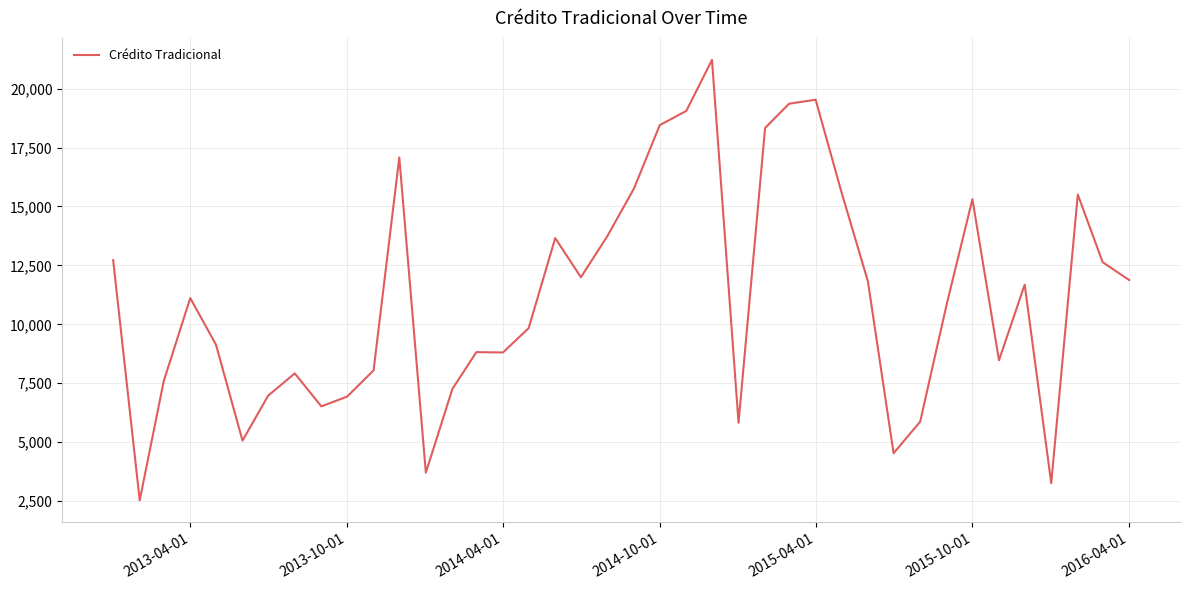

What is the maximum value shown in the chart?

21220